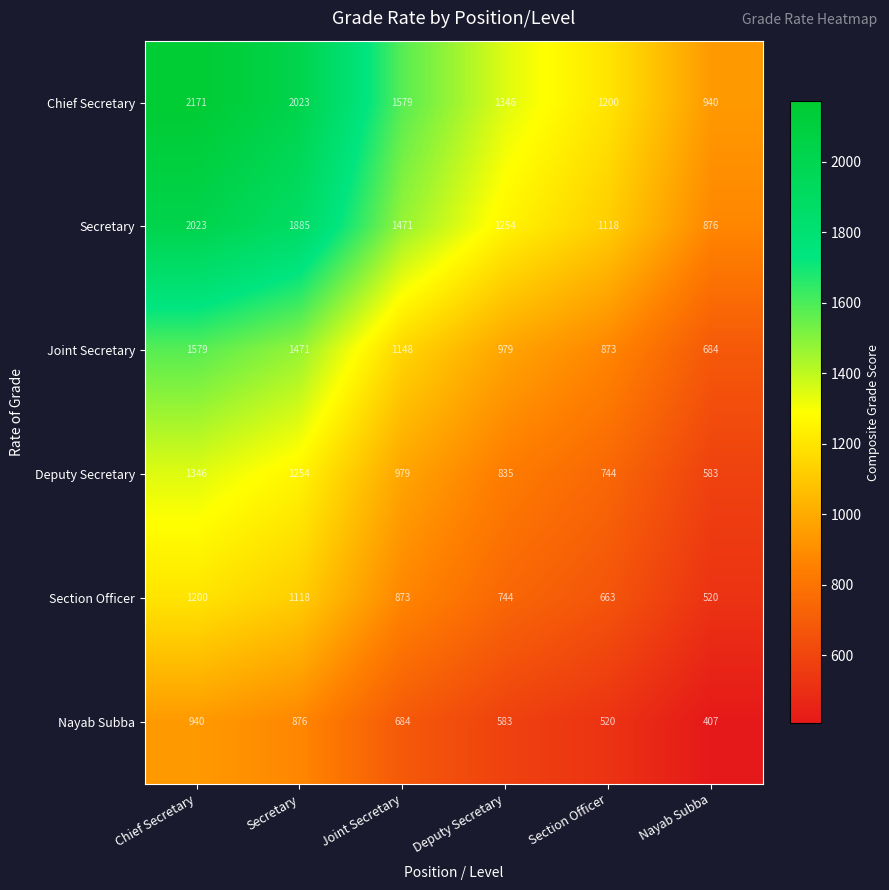

What is the difference between the Joint Secretary values at Chief Secretary and Section Officer?

706